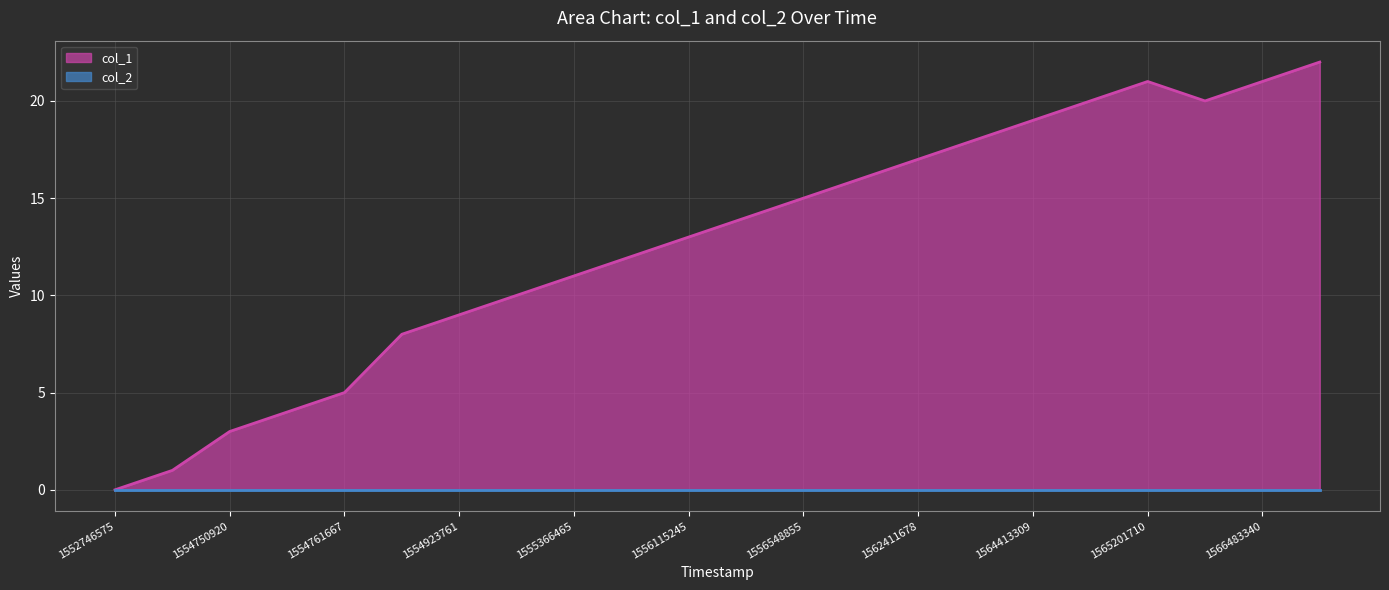

What is the change in value from 1554480825 to 1554923761?

+8